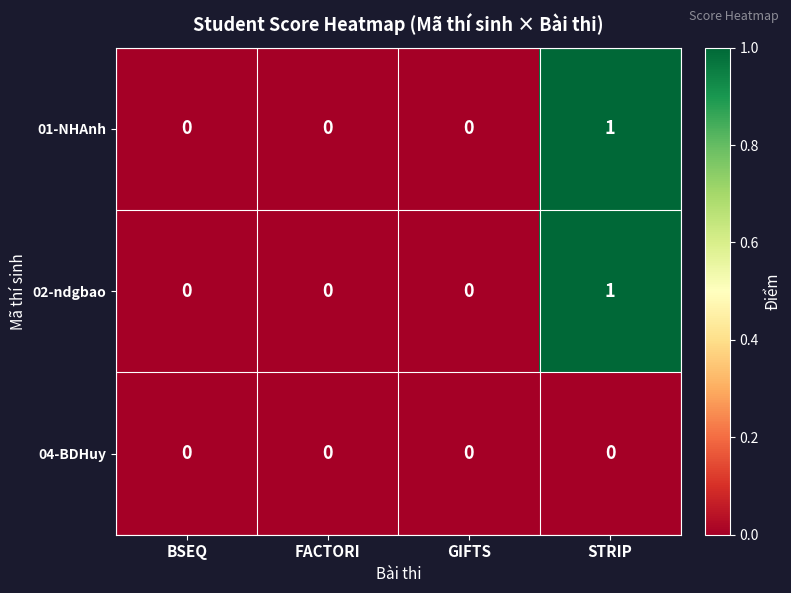

Reading left to right, what are all the values shown in this chart?

01-NHAnh: BSEQ=0	FACTORI=0	GIFTS=0	STRIP=1
02-ndgbao: BSEQ=0	FACTORI=0	GIFTS=0	STRIP=1
04-BDHuy: BSEQ=0	FACTORI=0	GIFTS=0	STRIP=0